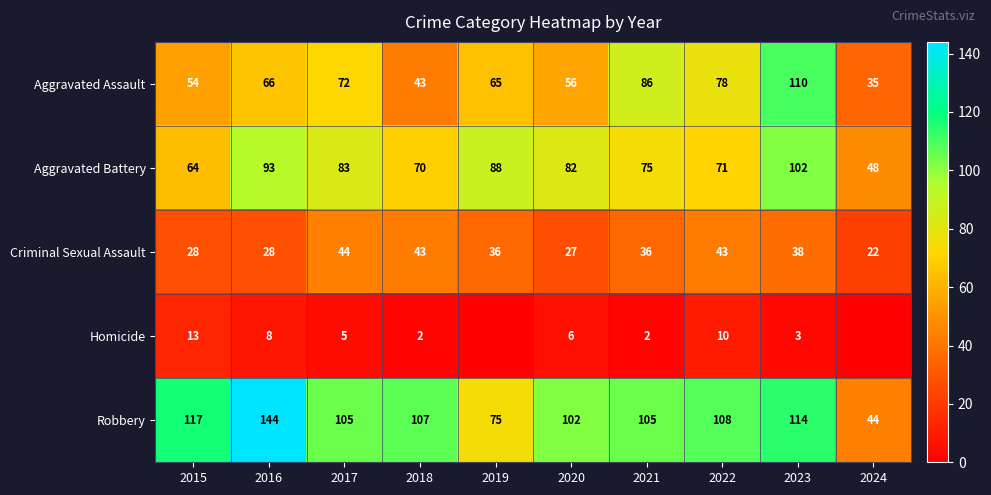

At which label does Aggravated Assault reach its minimum?

2024